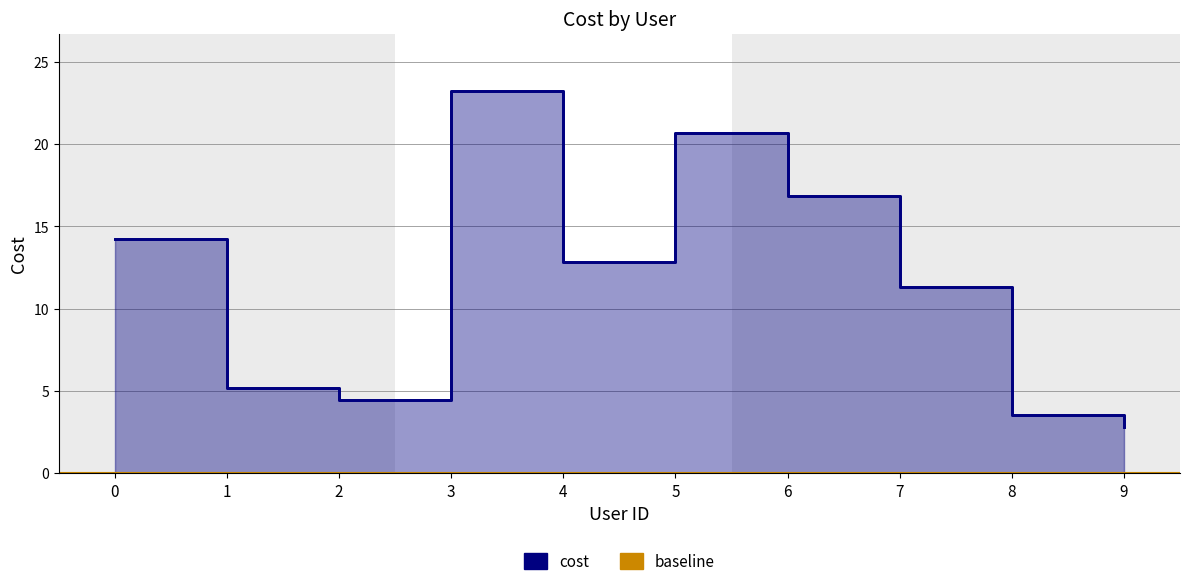

What is the smallest value displayed?

2.8